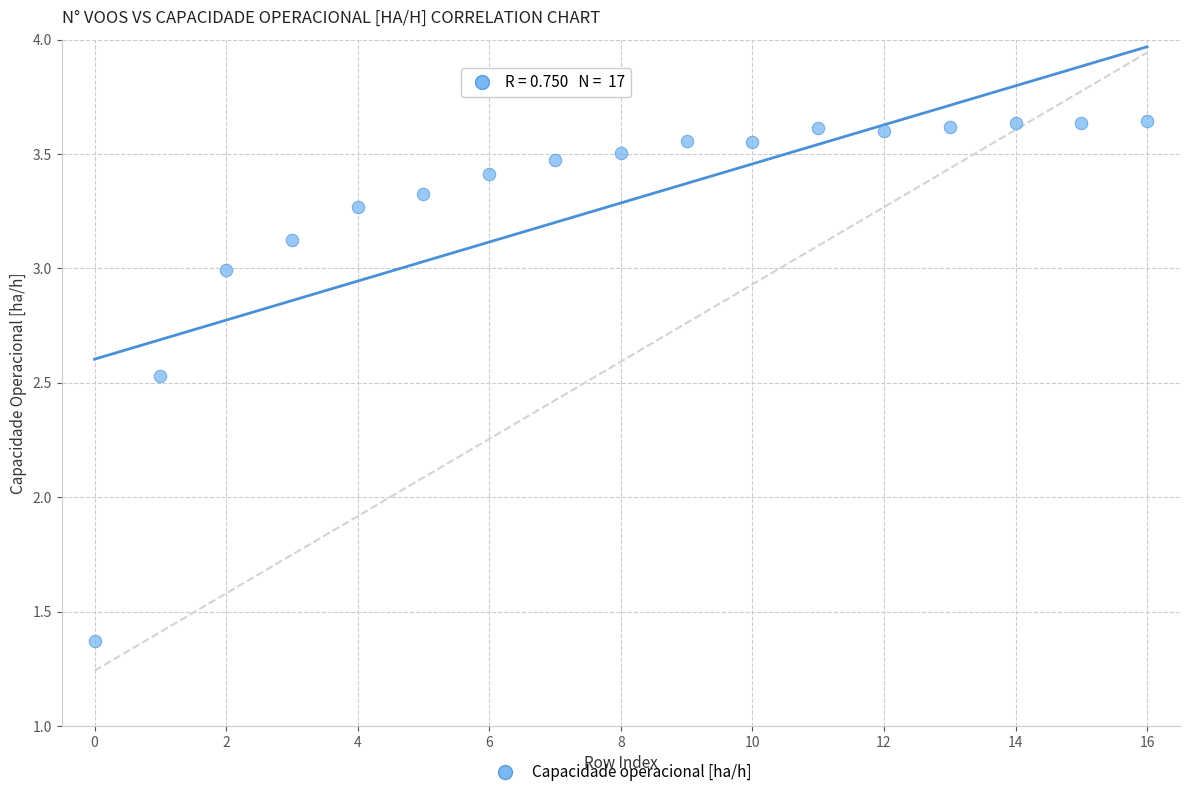

What is the range of Y values (max minus min)?

2.3